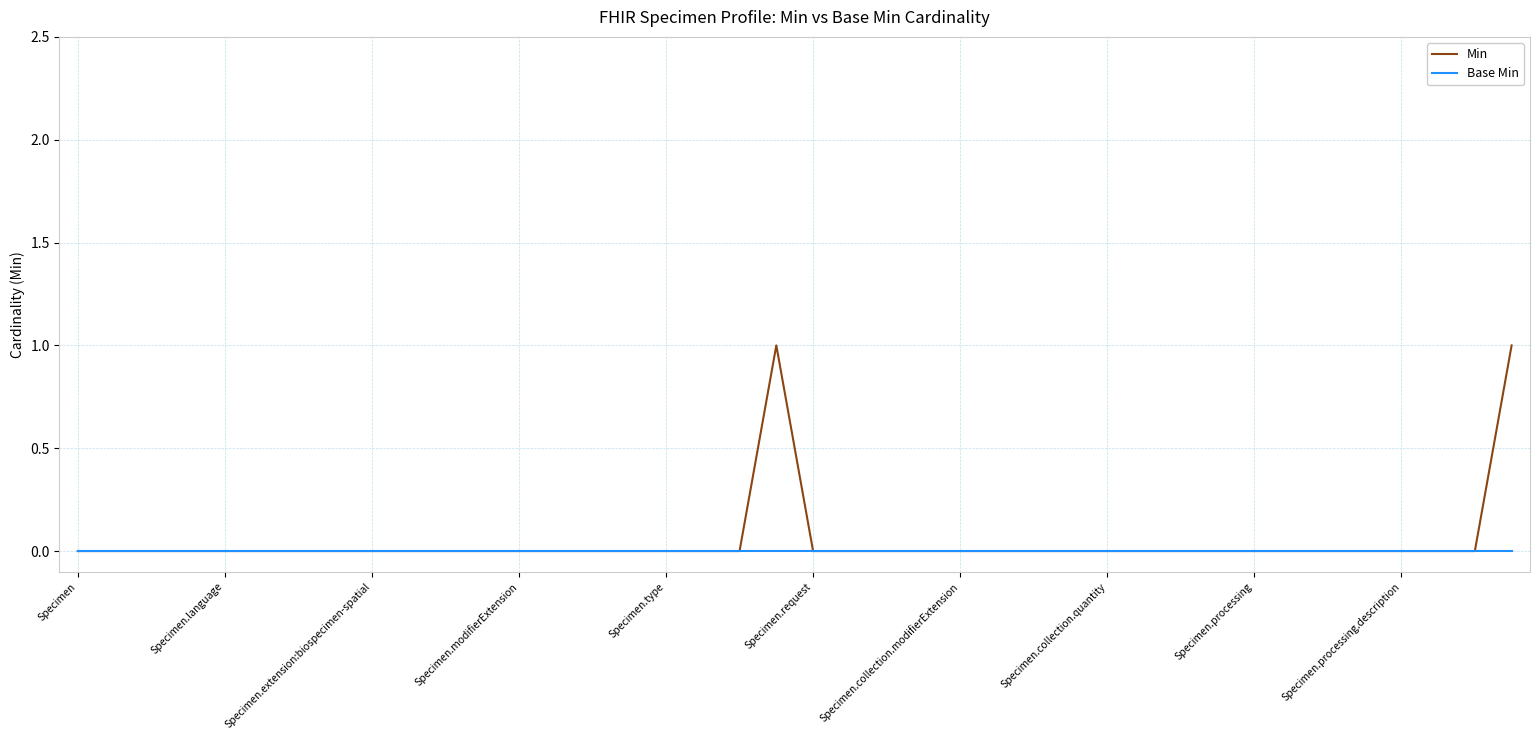

Which series has the largest range (max minus min)?

Min